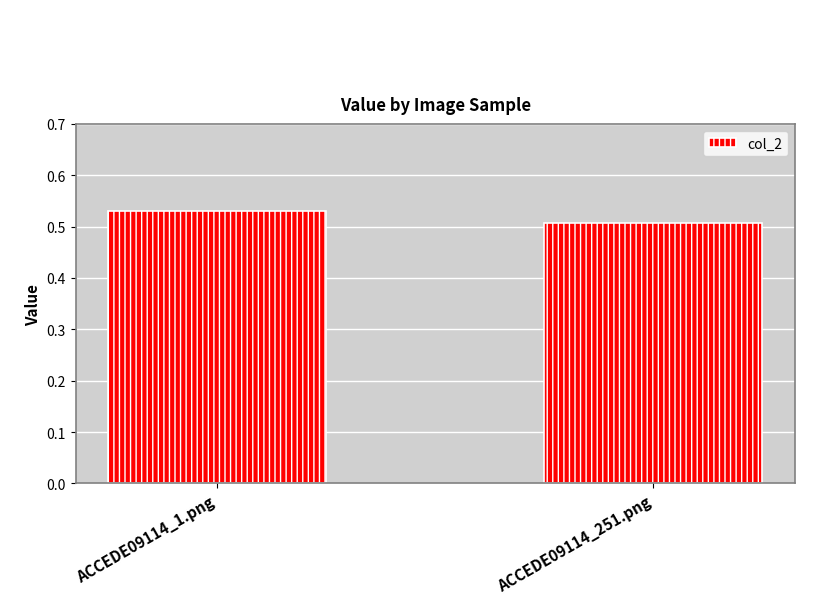

What is the sum of the values at ACCEDE09114_251.png and ACCEDE09114_1.png?

1.0